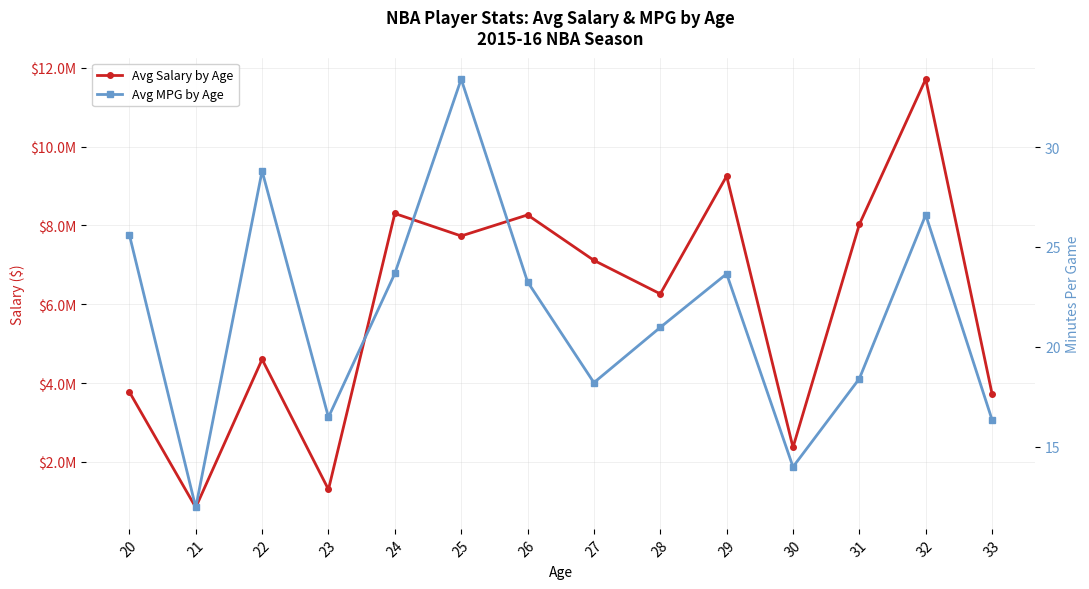

How many values in the Avg MPG by Age series exceed 23?

7